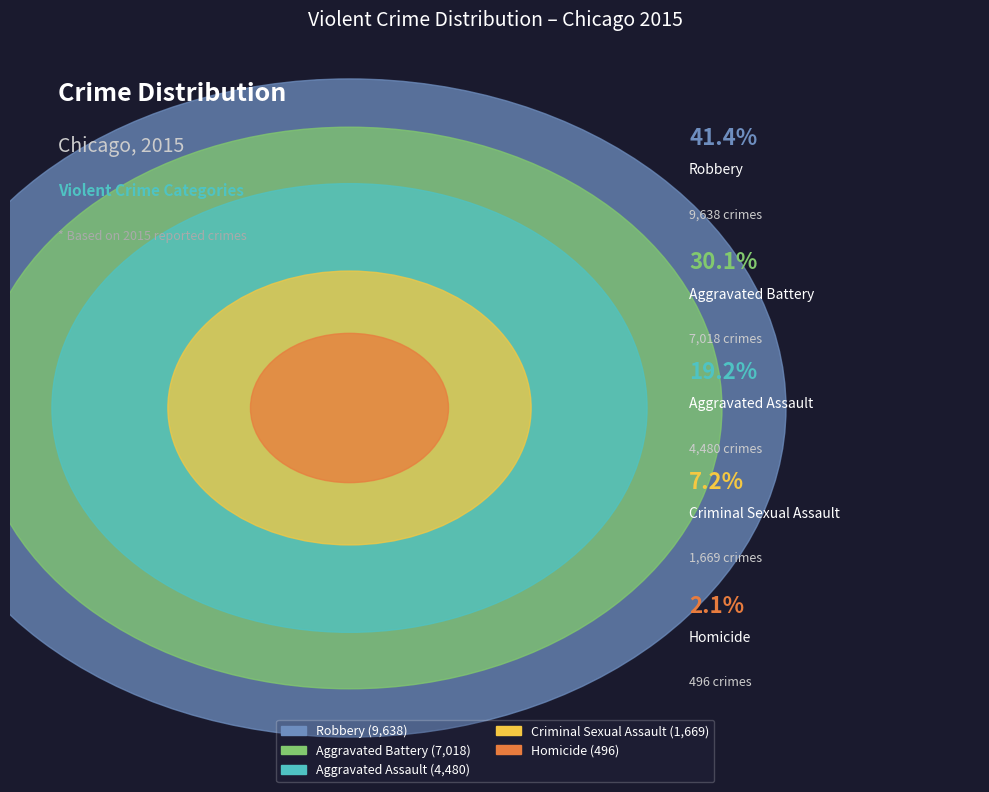

Does any single category account for the majority?

No